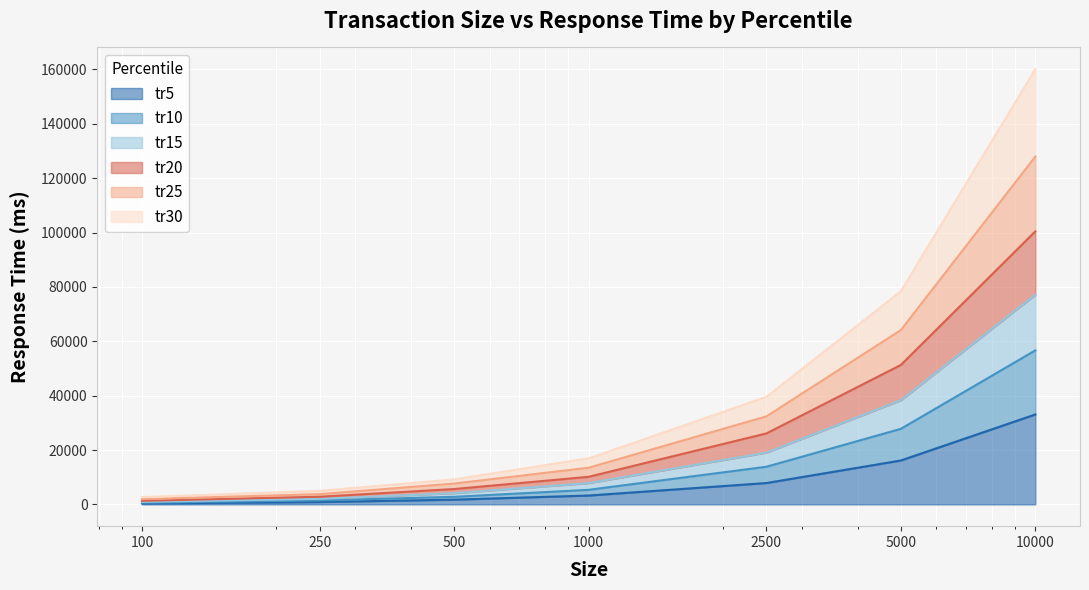

The value of tr15 at 1000 is 13246. True or false?

False